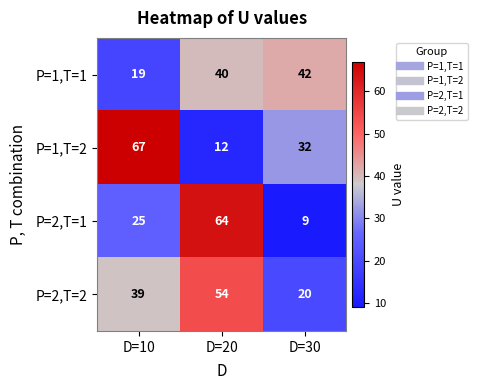

Is it true that P=1,T=2 equals 43 at D=30?

False